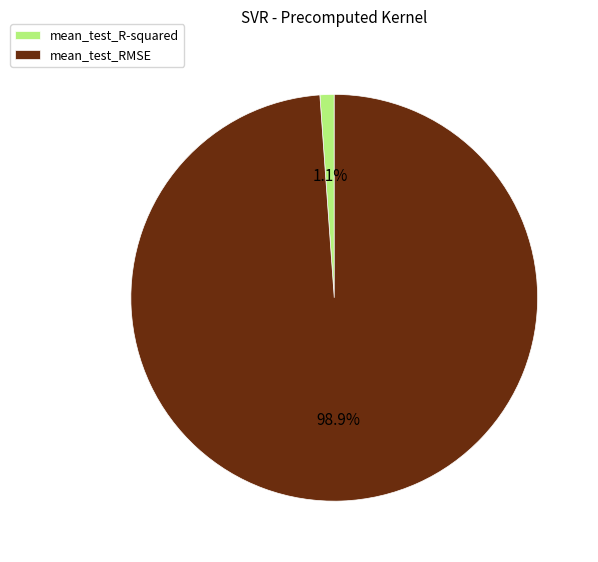

How many segments does this pie chart have?

2